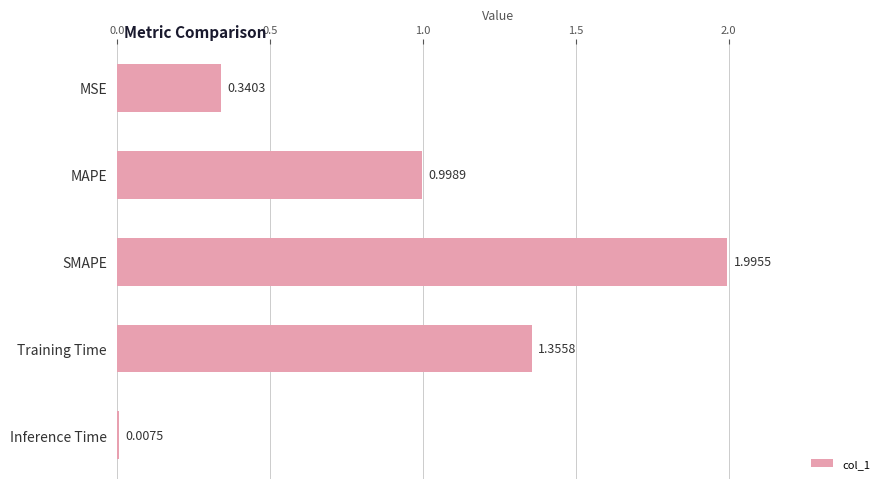

What is the maximum value shown in the chart?

2.0